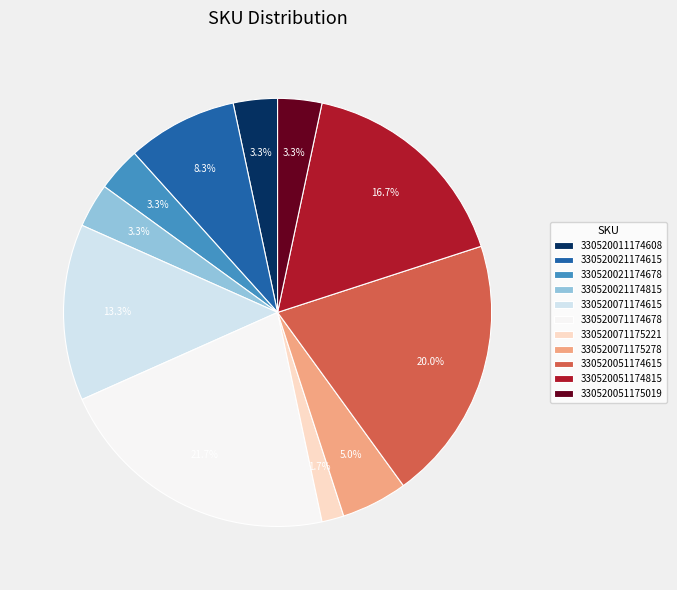

Does any single category account for the majority?

No